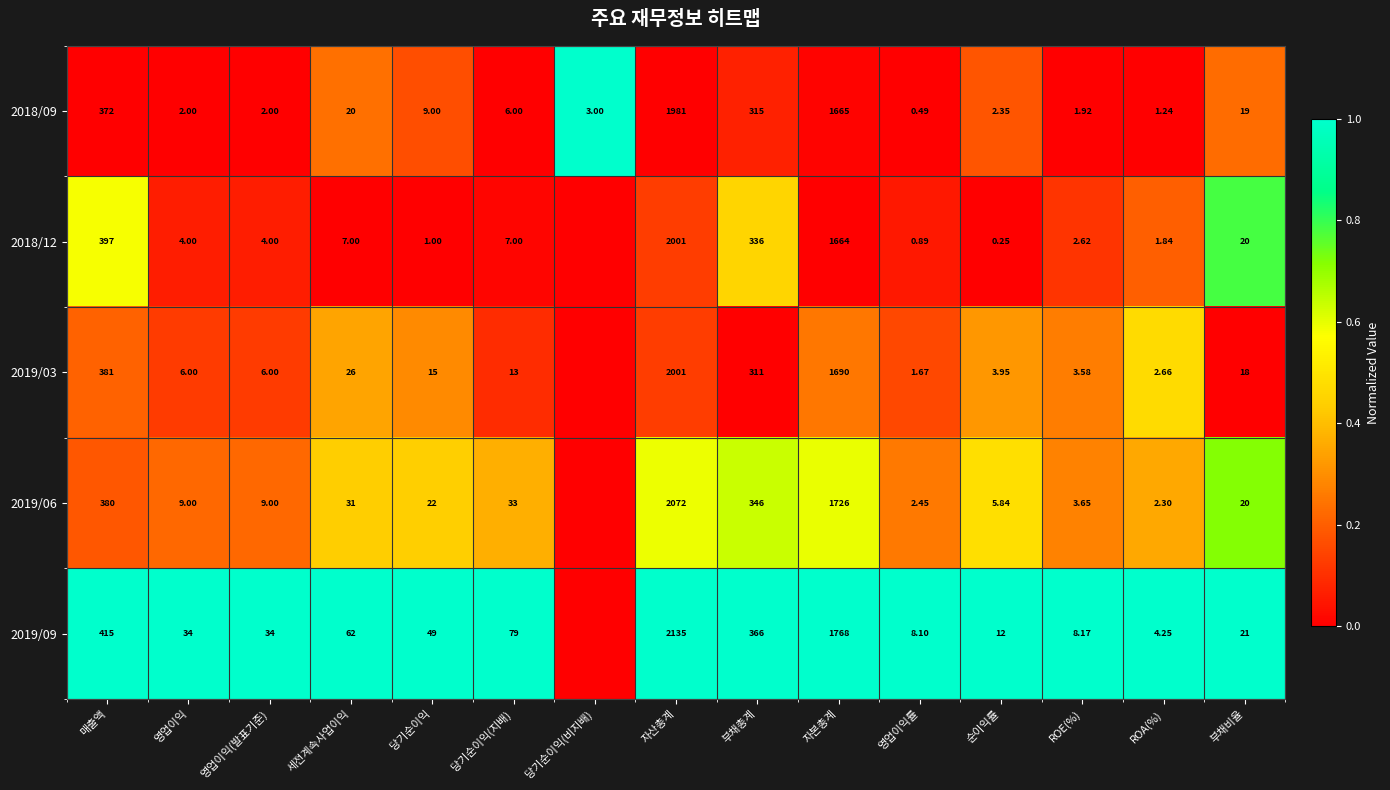

At which label does 2018/09 reach its peak?

자산총계